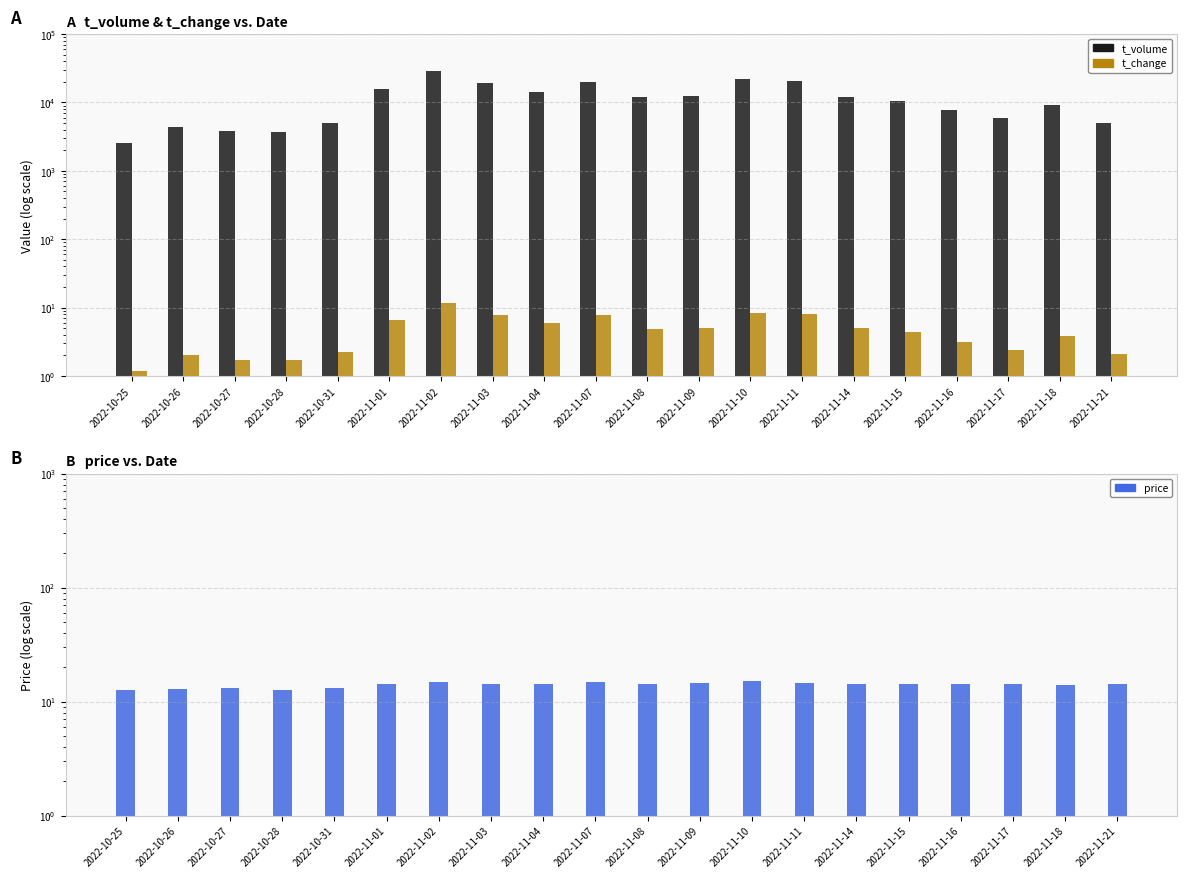

The value of price at 2022-11-17 is 14.4. True or false?

True